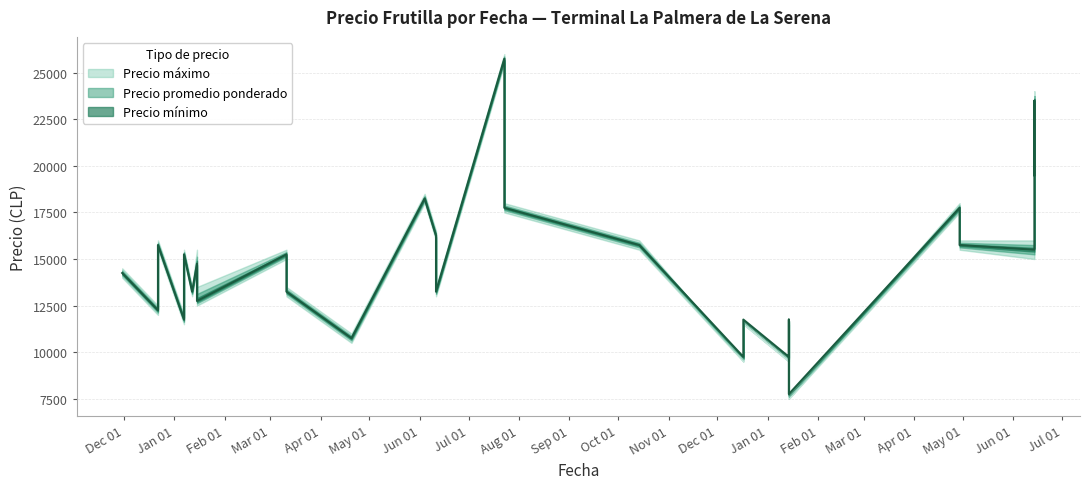

At how many categories does at least one series exceed 19735?

4